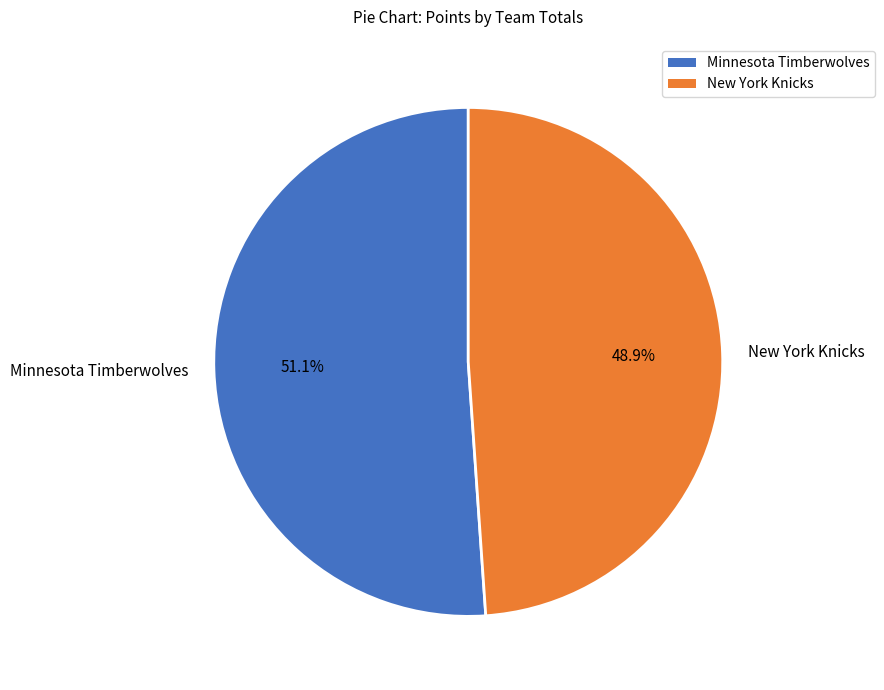

What is the smallest slice in the pie chart?

New York Knicks